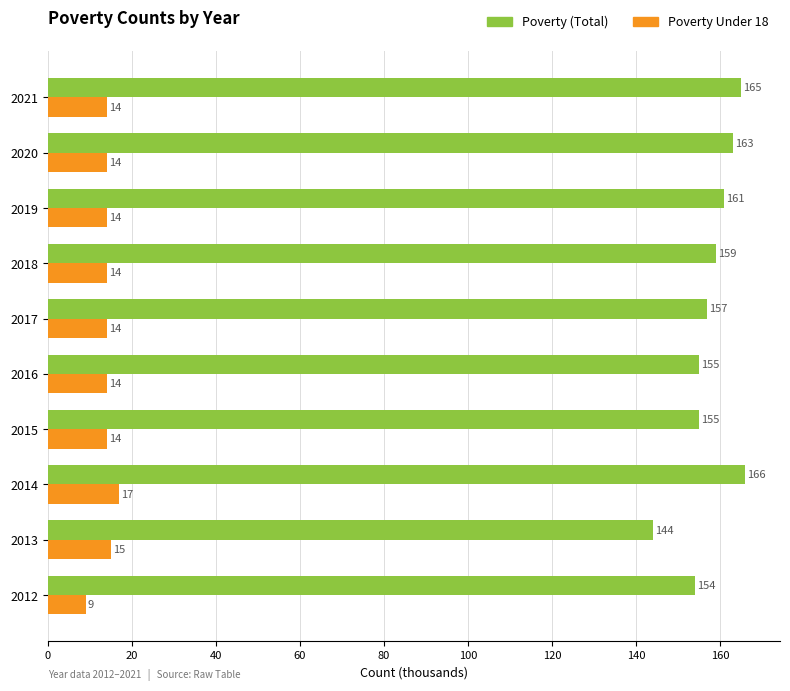

What is the total value across all series at 2021?

179